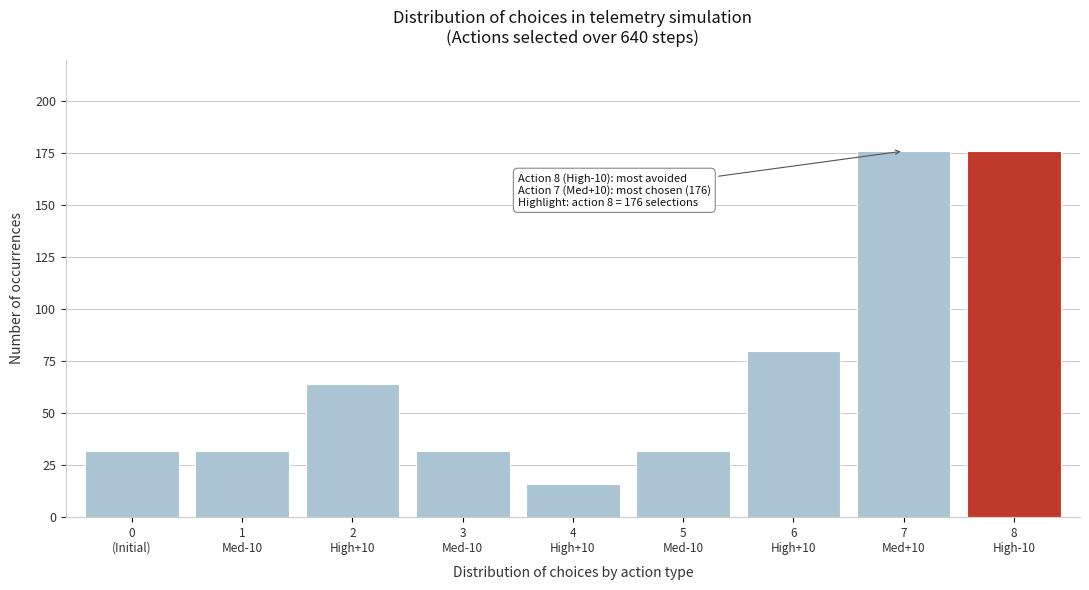

Reading left to right, list all the values displayed in this chart.

32	32	64	32	16	32	80	176	176